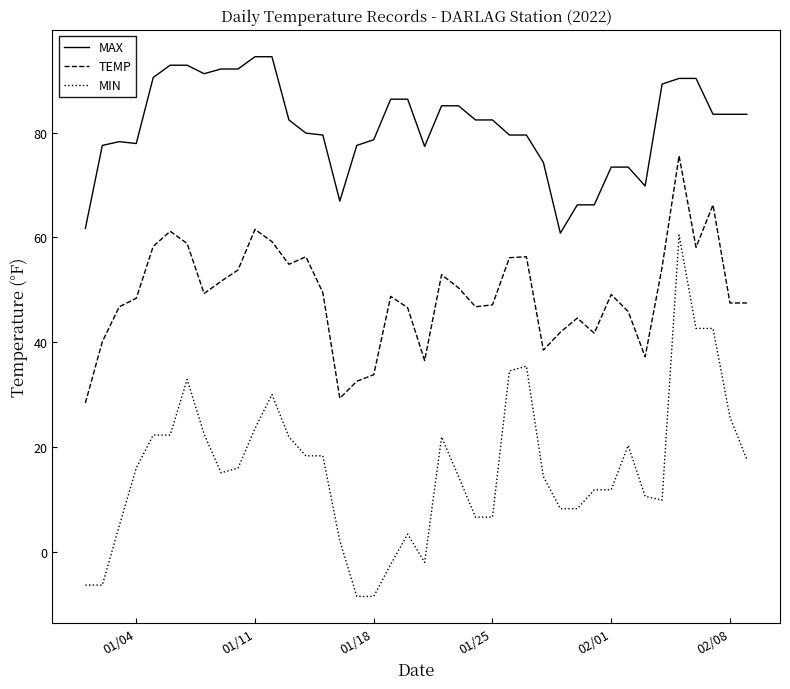

List the series in order of their overall mean, lowest first.

MIN, TEMP, MAX